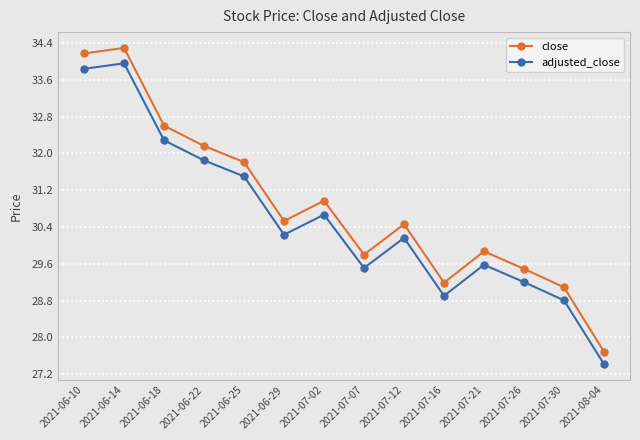

True or false: close and adjusted_close intersect in this chart.

False